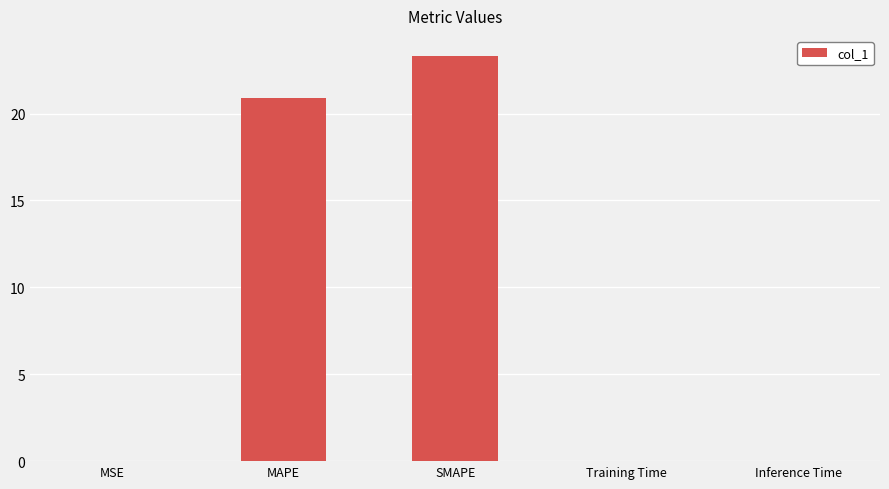

Read the value at MAPE.

20.9